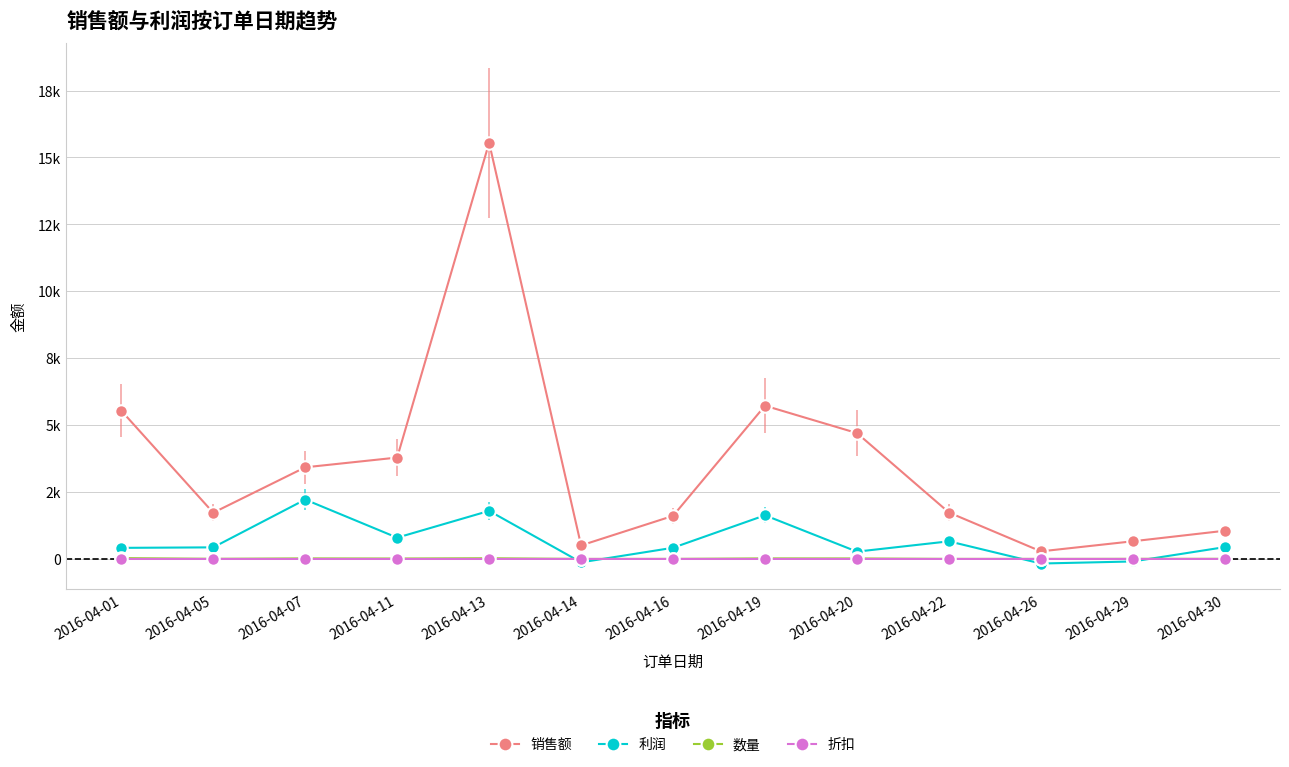

What are all the series names shown in the legend?

销售额, 利润, 数量, 折扣